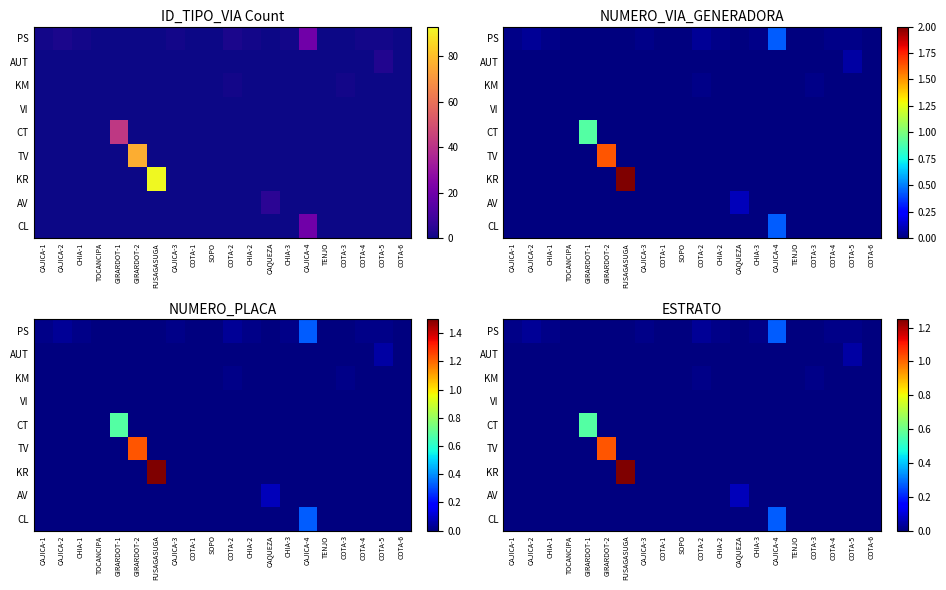

List the series in order of their peak value, highest first.

KR, TV, CT, PS, CL, AV, AUT, KM, VI